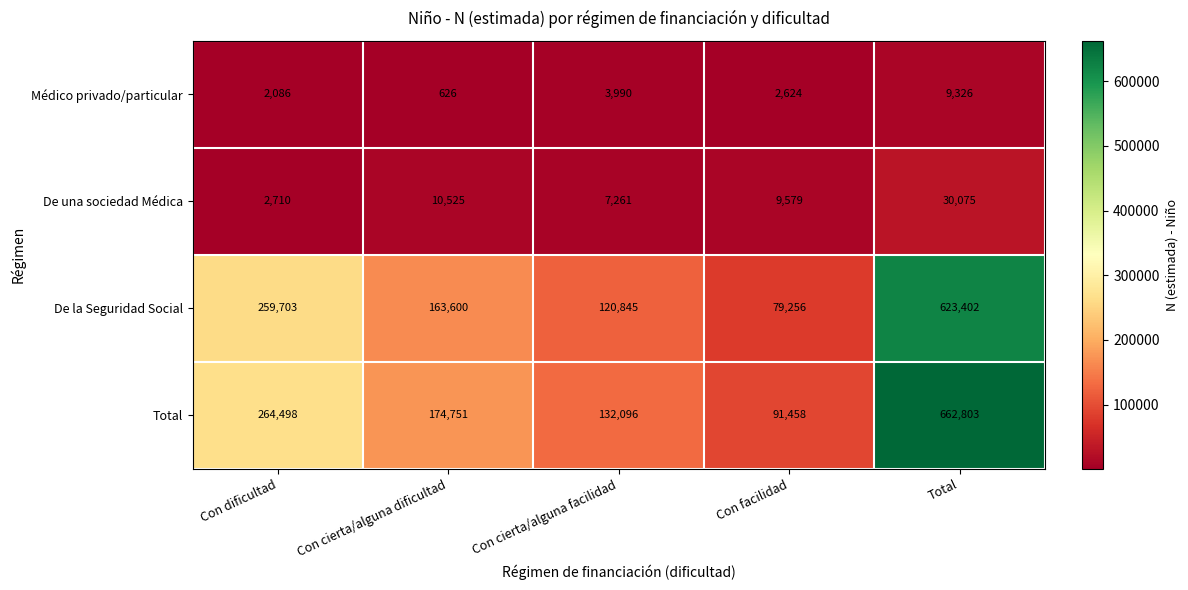

At which category is the sum across all series the highest?

Total